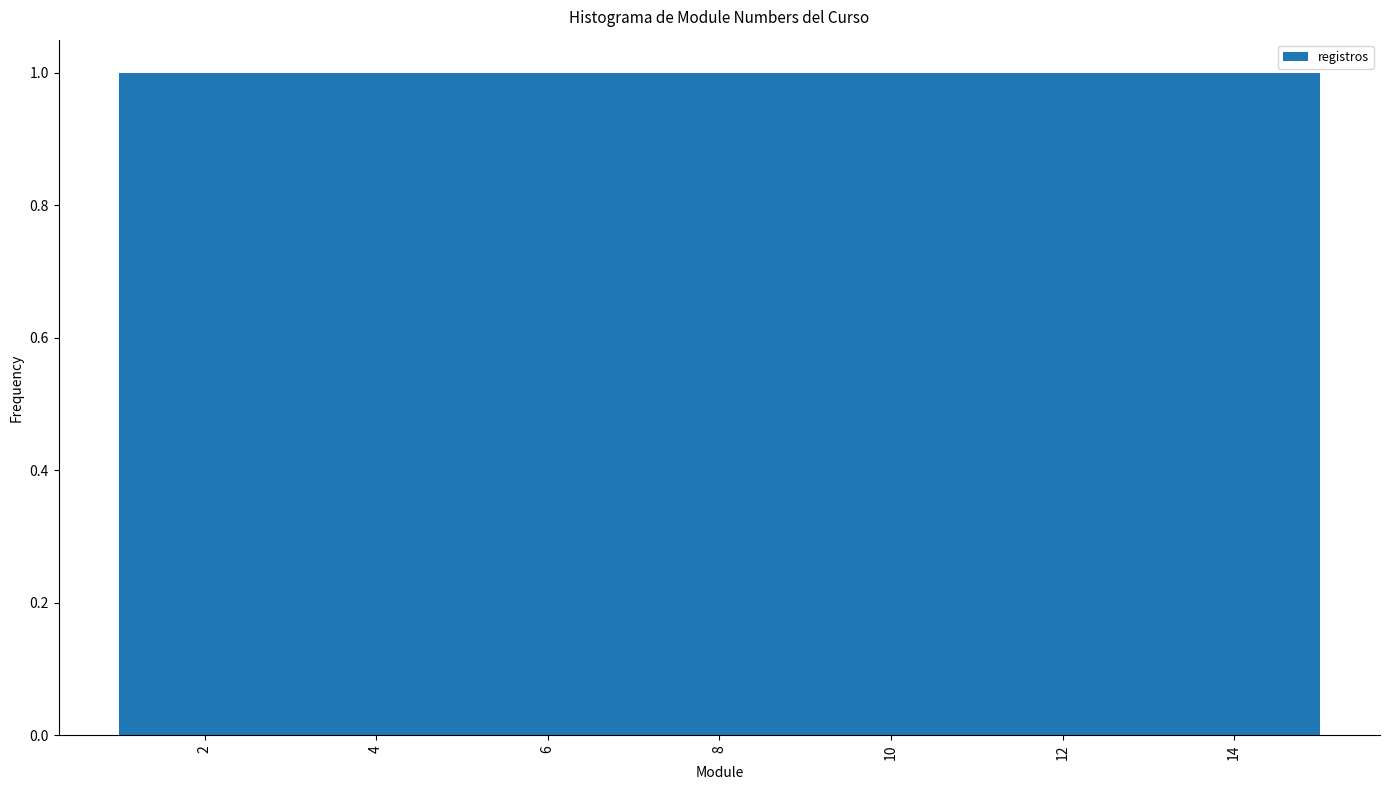

Reading left to right, list every bar in this chart as the range it spans on the x-axis followed by its height. Neither the bar edges nor the heights are printed on the chart, so give them approximately, as read against the axes.

1.0 to 2.0: 1
2.0 to 2.8: 1
2.8 to 3.8: 1
3.8 to 4.8: 1
4.8 to 5.6: 1
5.6 to 6.6: 1
6.6 to 7.6: 1
7.6 to 8.4: 1
8.4 to 9.4: 1
9.4 to 10.4: 1
10.4 to 11.2: 1
11.2 to 12.2: 1
12.2 to 13.2: 1
13.2 to 14.0: 1
14.0 to 15.0: 1